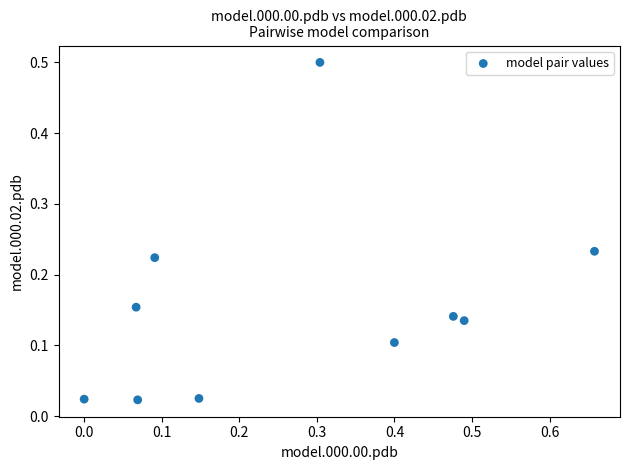

What is the average X value?

0.3